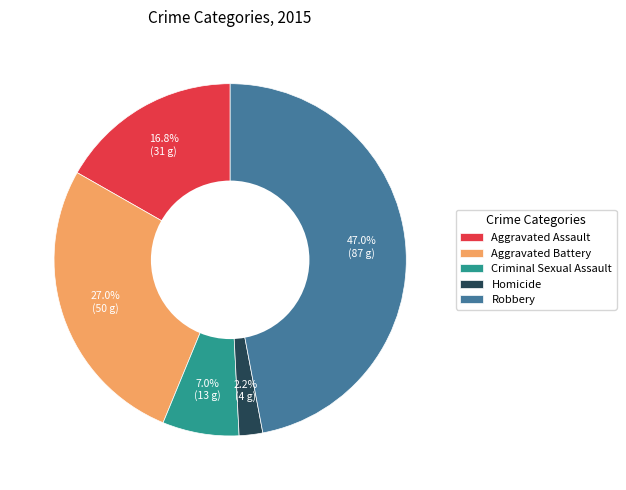

The Criminal Sexual Assault slice represents 1% of the pie. True or false?

False